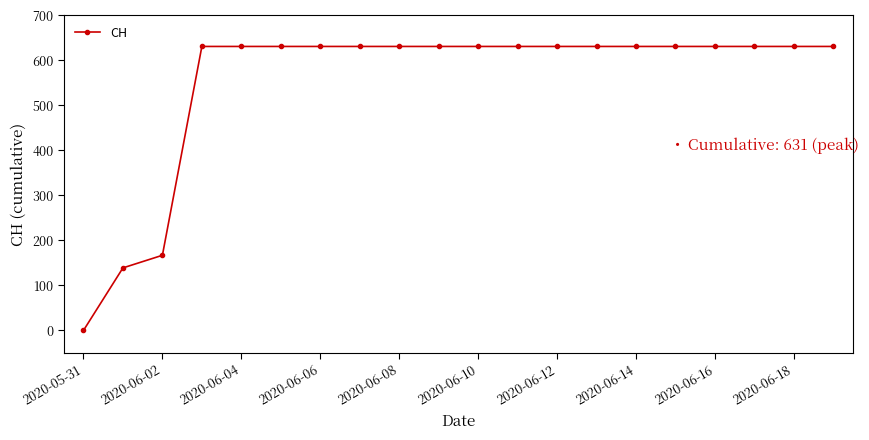

What is the value of the 10th point from the left?

631